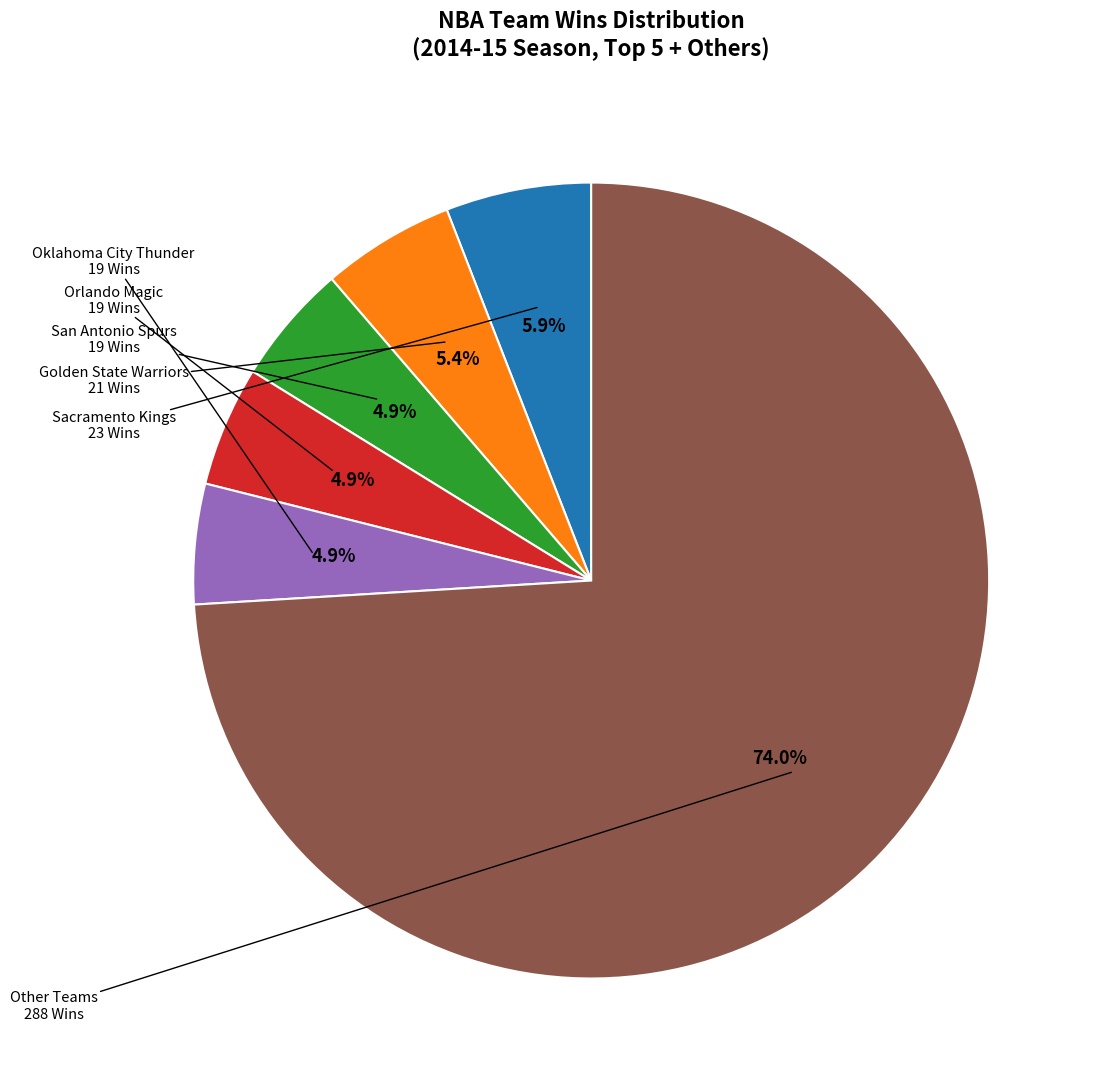

Does any single category account for the majority?

Yes